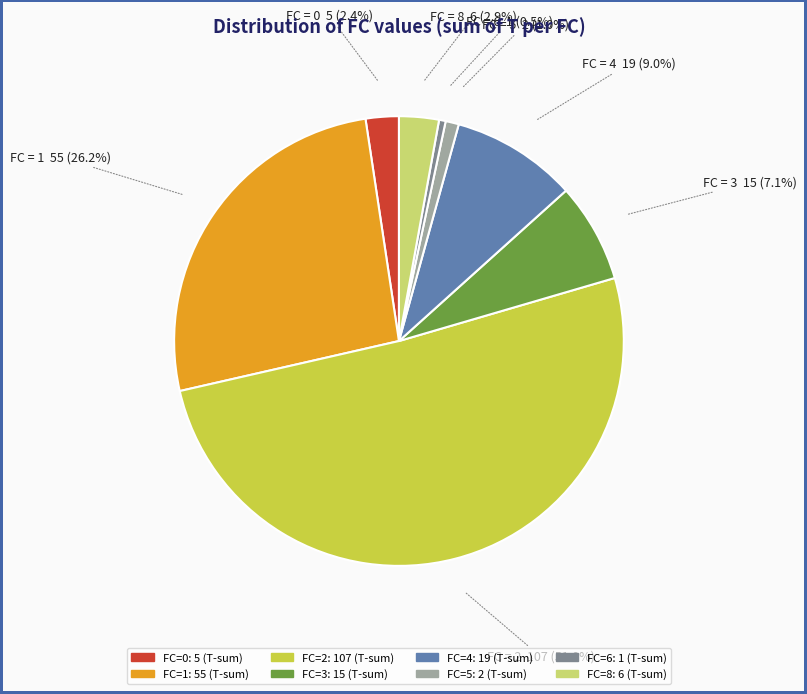

Does any single category account for the majority?

Yes